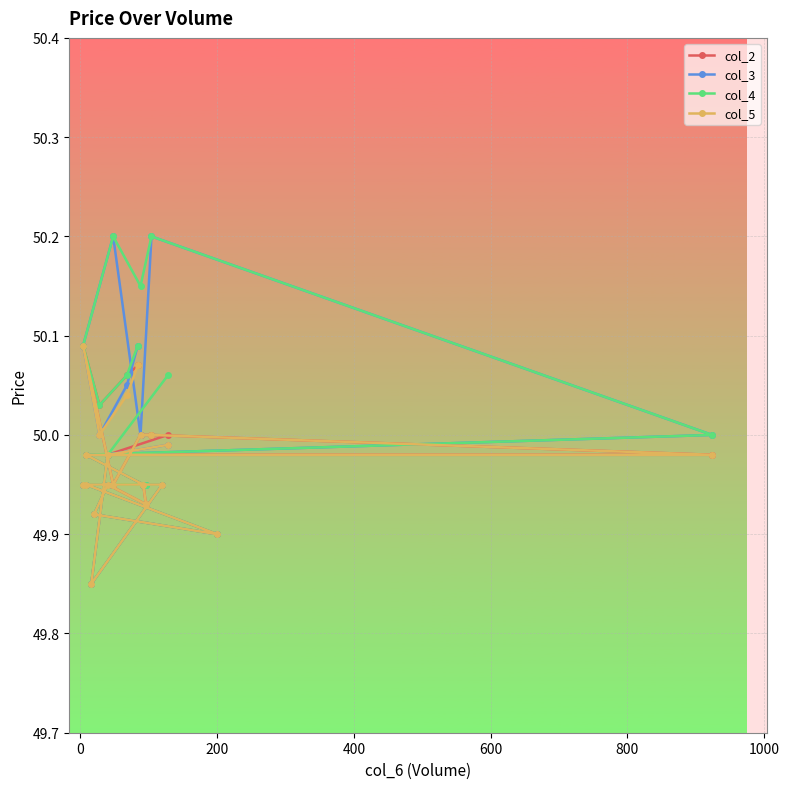

What is the greatest value displayed?

50.2